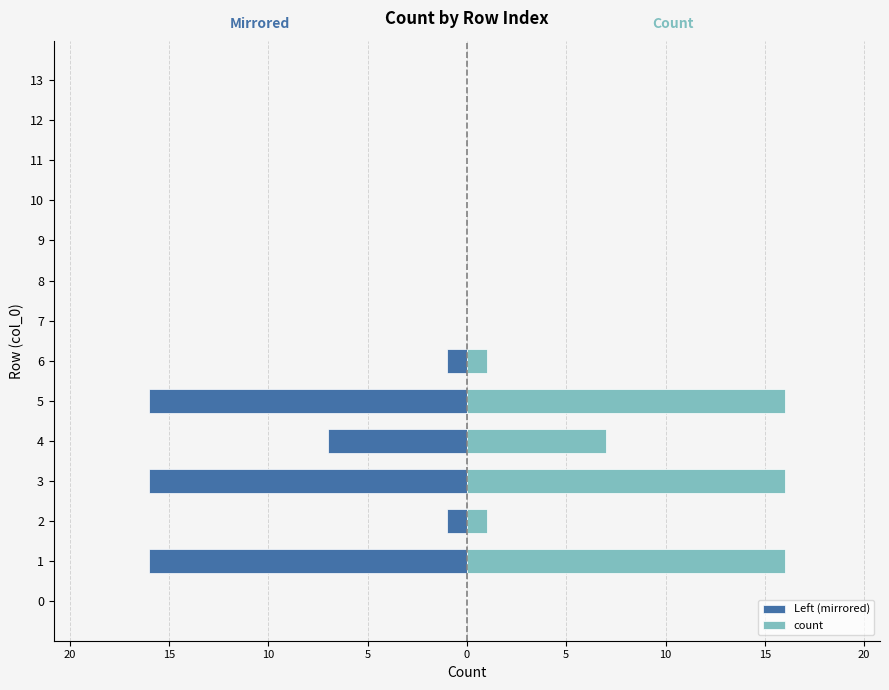

What is the difference between the second highest and second lowest values in the Left (mirrored) series?

16